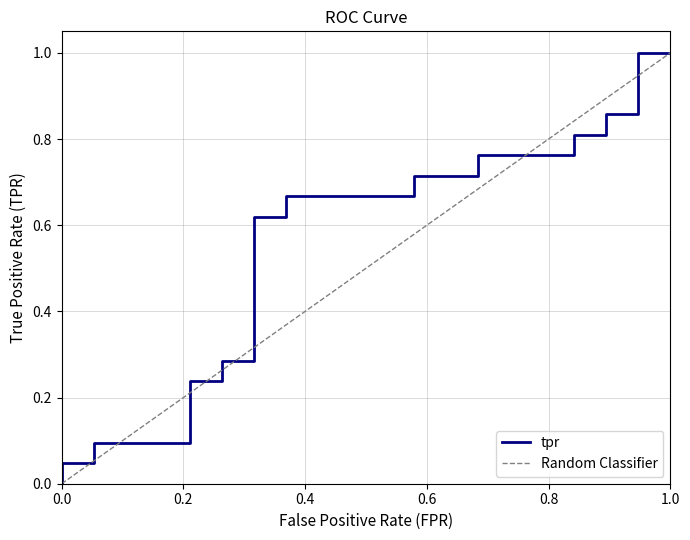

How many values are above zero?

22